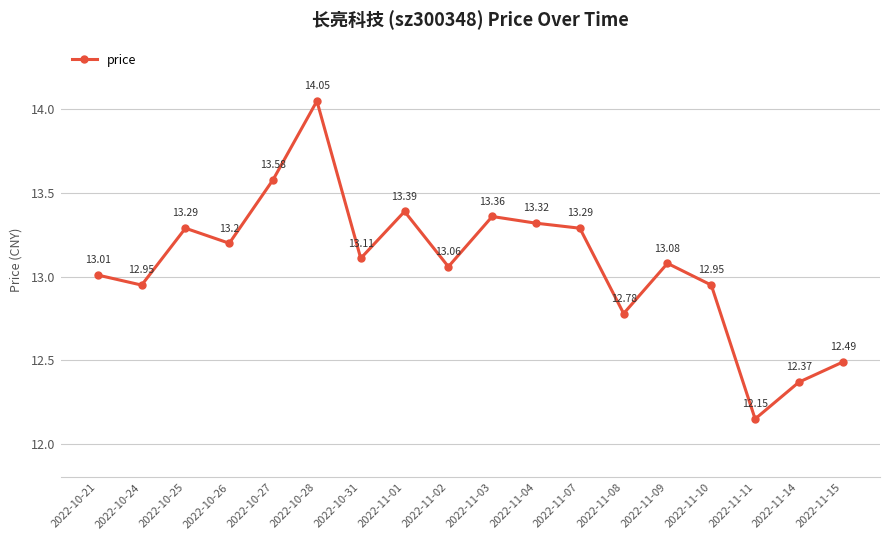

What is the average value?

13.1